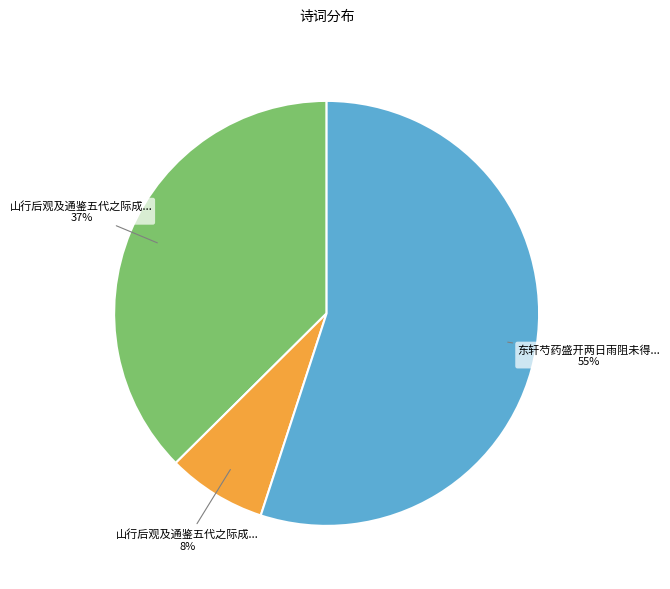

Is there a majority slice in this chart?

Yes